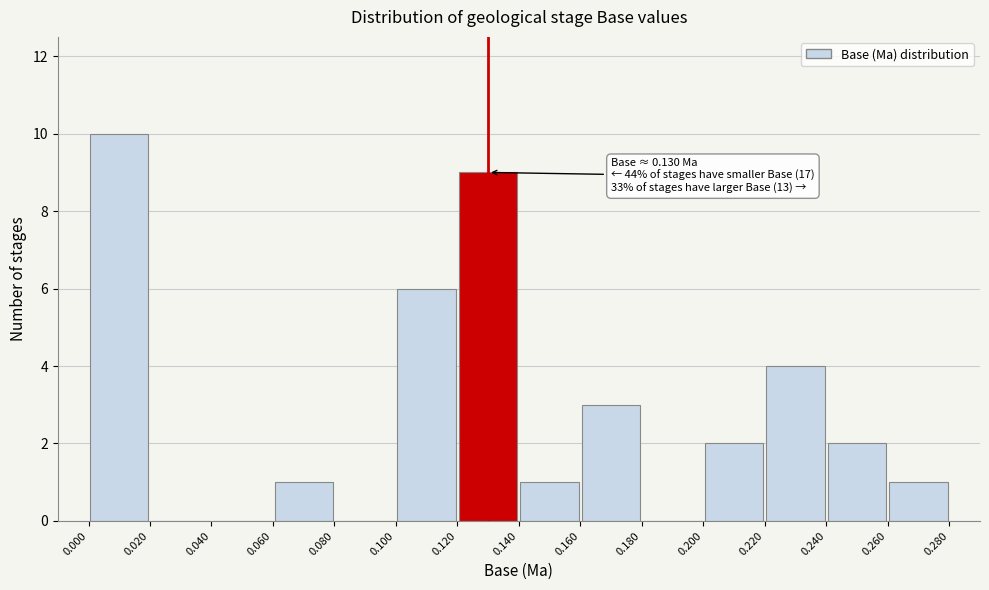

Over which range of the x-axis is the bar tallest?

0.000 to 0.020